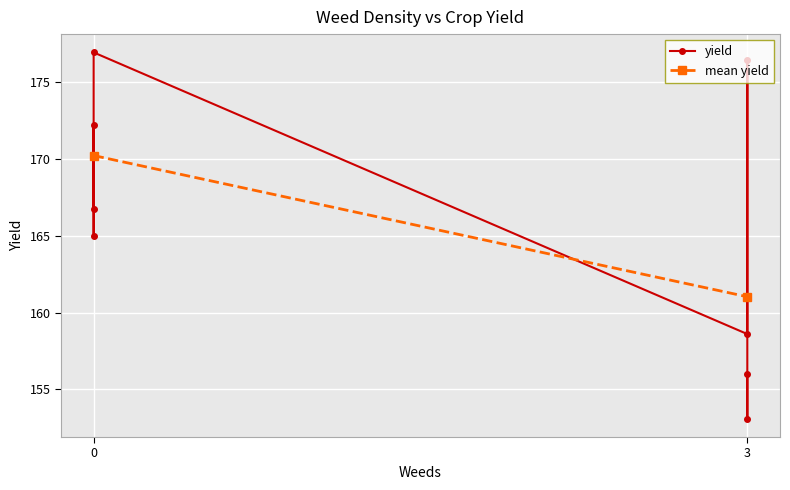

True or false: the data shows 172.2 at 0.

True